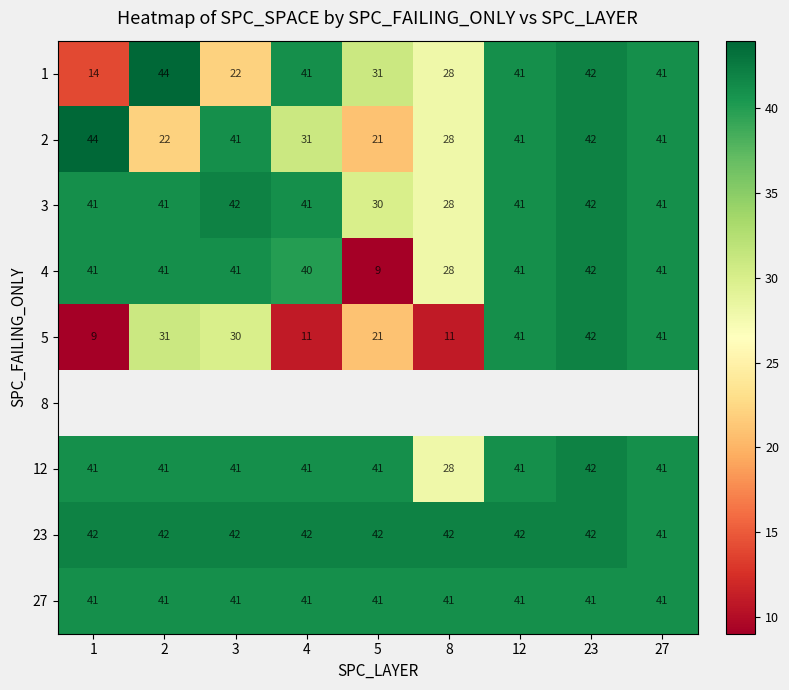

Count the number of data series in this chart.

9